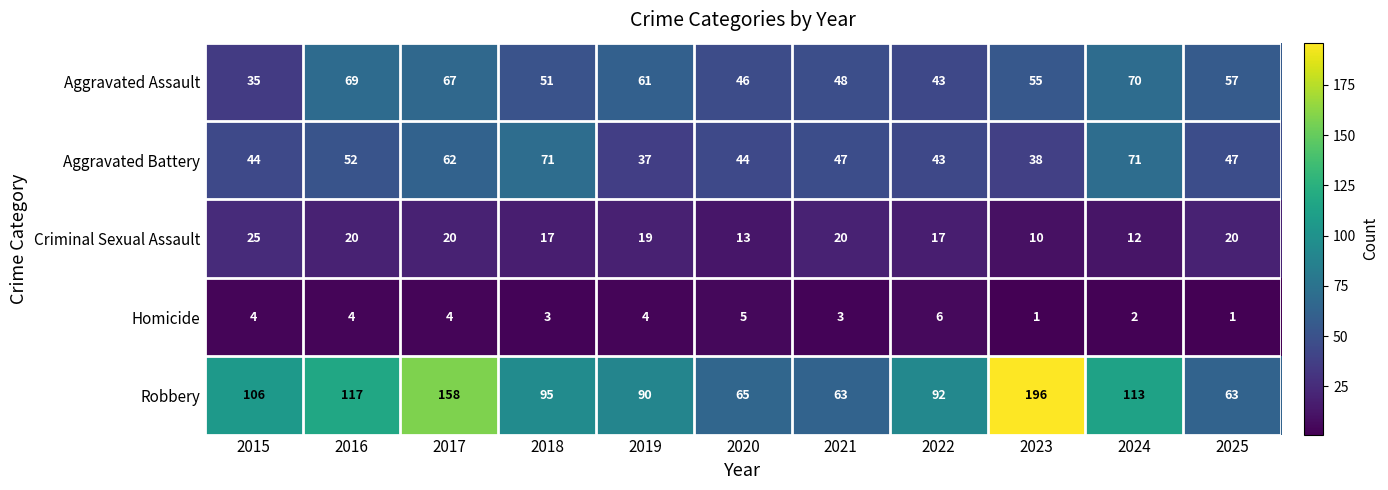

List the series in order of their peak value, lowest first.

Homicide, Criminal Sexual Assault, Aggravated Assault, Aggravated Battery, Robbery